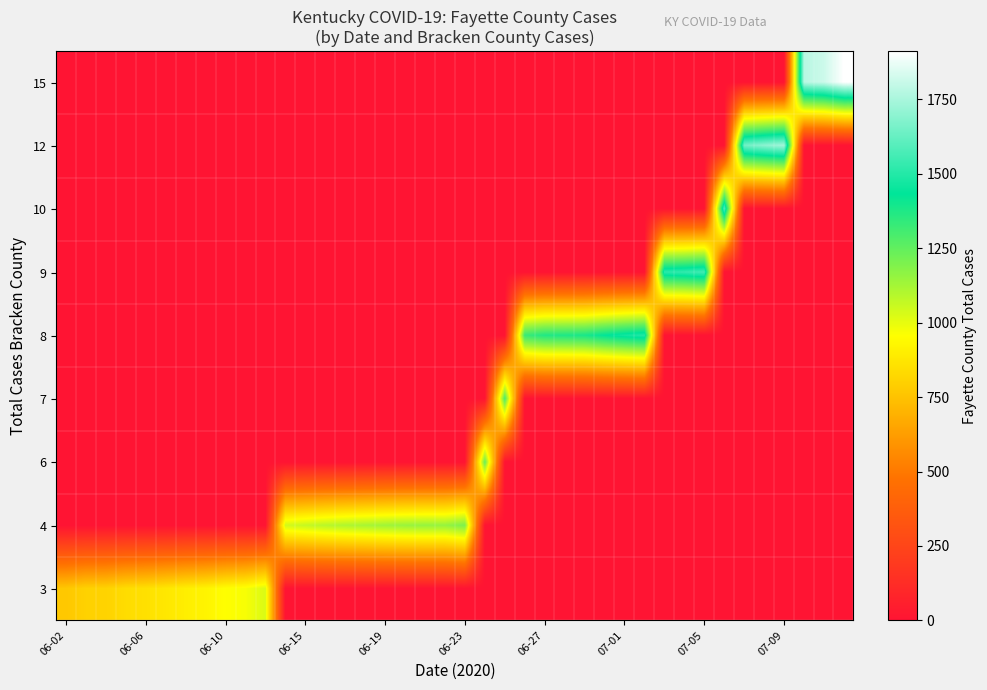

Which label corresponds to the smallest value in the chart?

11